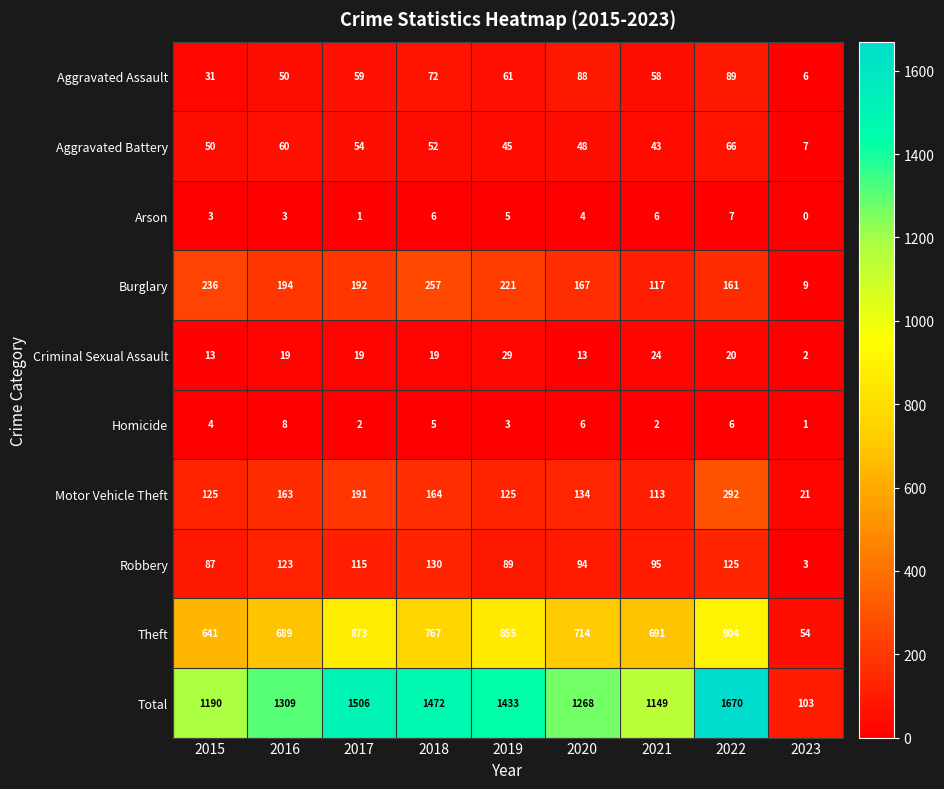

Between 2018 and 2021, which series saw the biggest shift?

Total